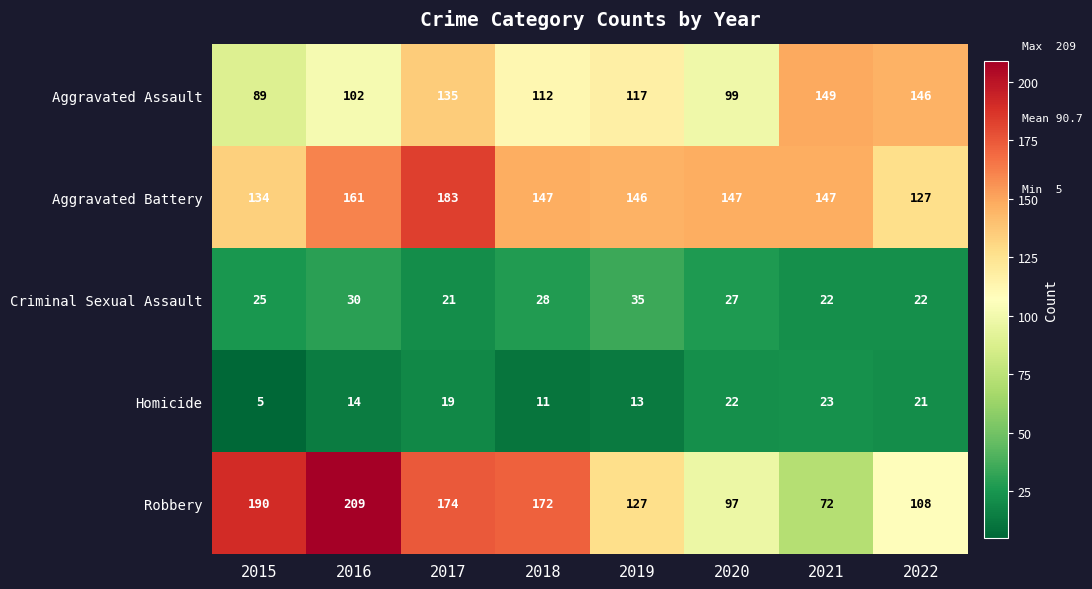

Where is Aggravated Battery nearest to the value 155?

2016